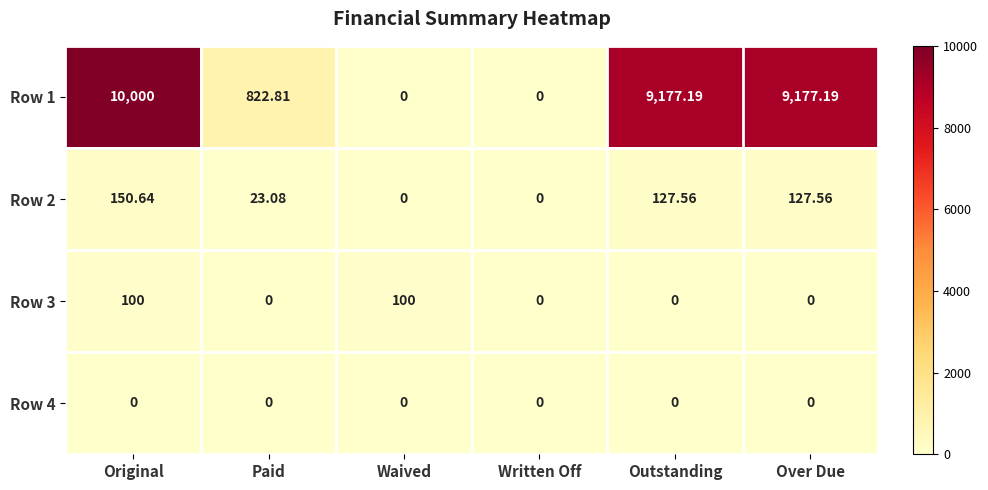

Which category has the highest value across all series?

Original